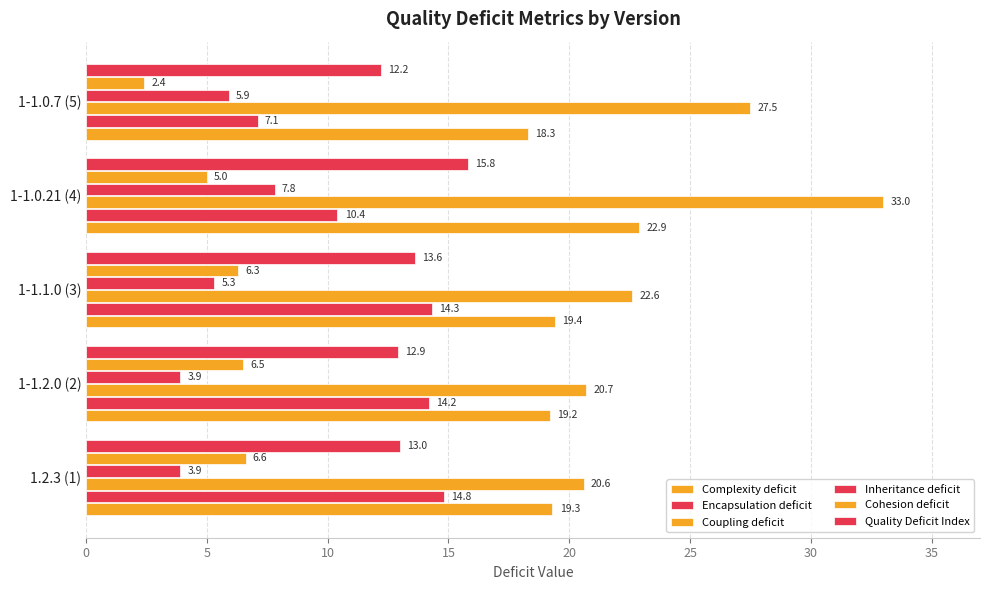

What is the greatest value displayed?

33.0